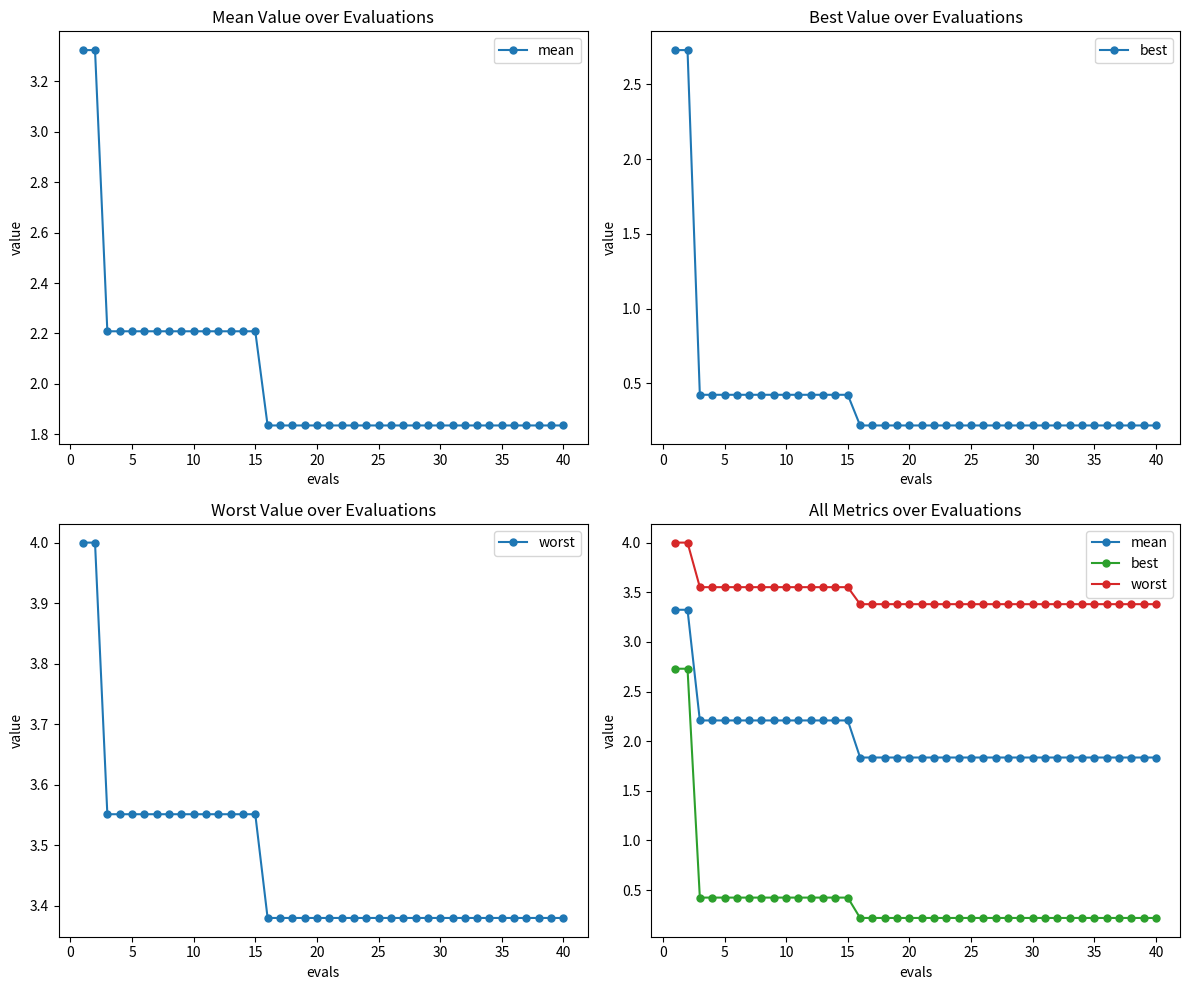

What is the difference between the maximum and second lowest values in the best series?

2.5